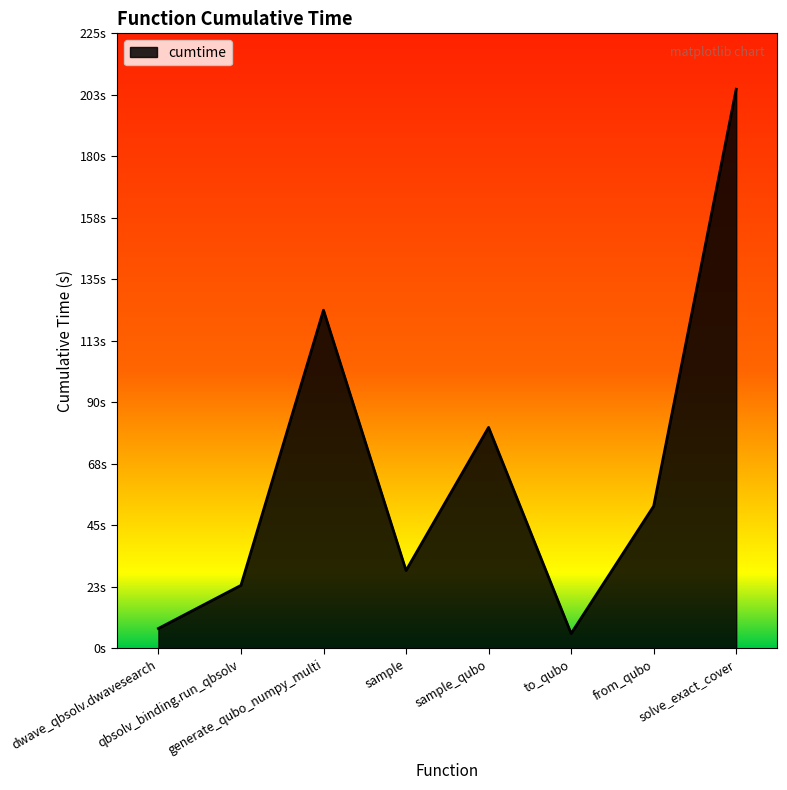

Read the value at dwave_qbsolv.dwavesearch.

7.3